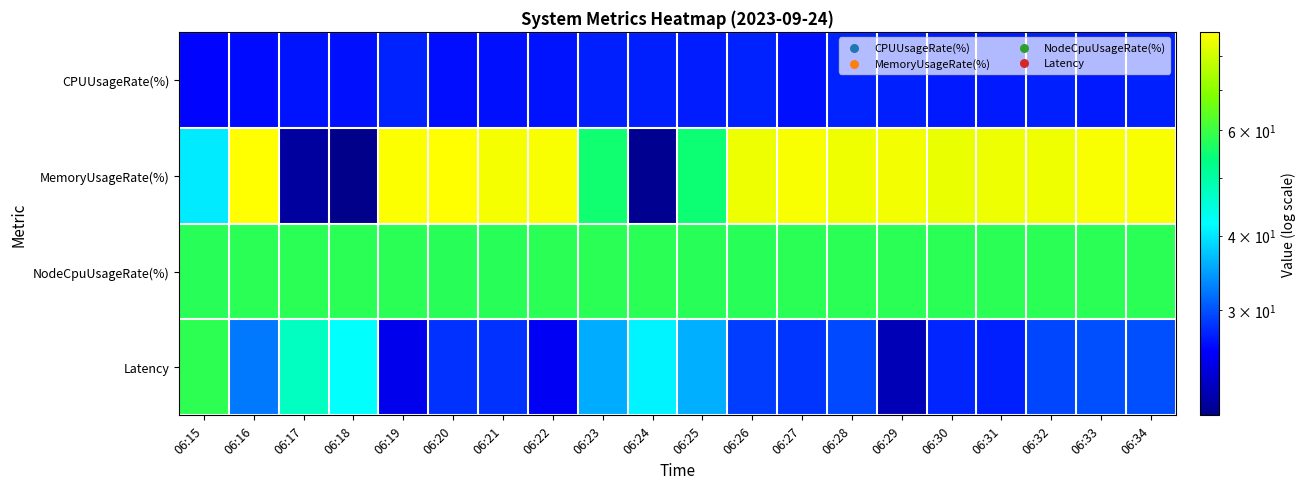

Which category has the highest value across all series?

06:16